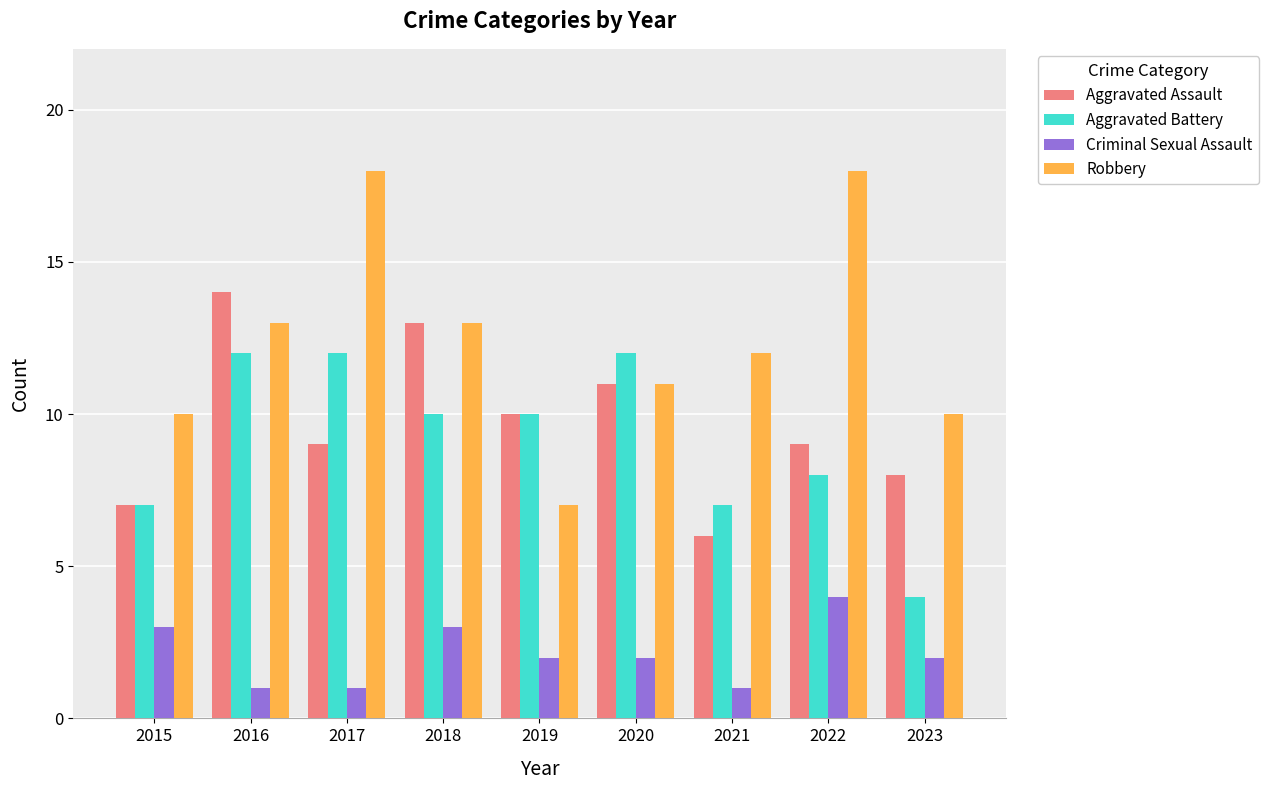

What is the greatest value displayed?

18